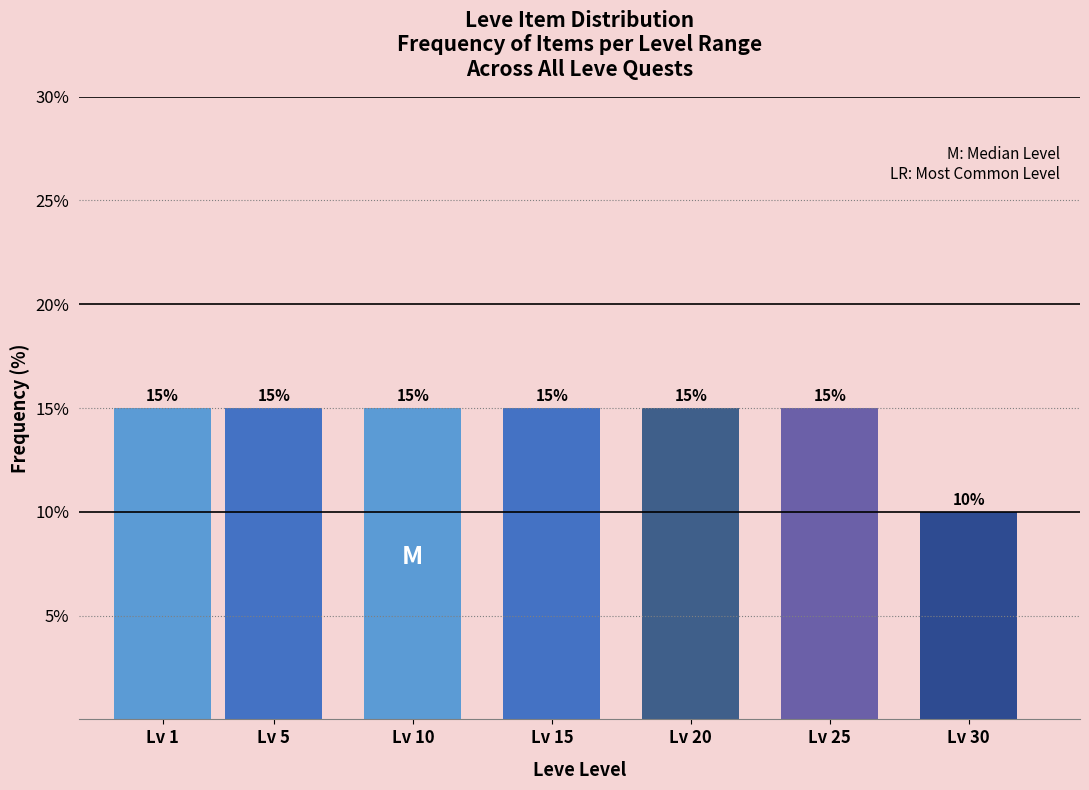

Reading left to right, what are all the values shown in this chart?

Lv 1=15	Lv 5=15	Lv 10=15	Lv 15=15	Lv 20=15	Lv 25=15	Lv 30=10